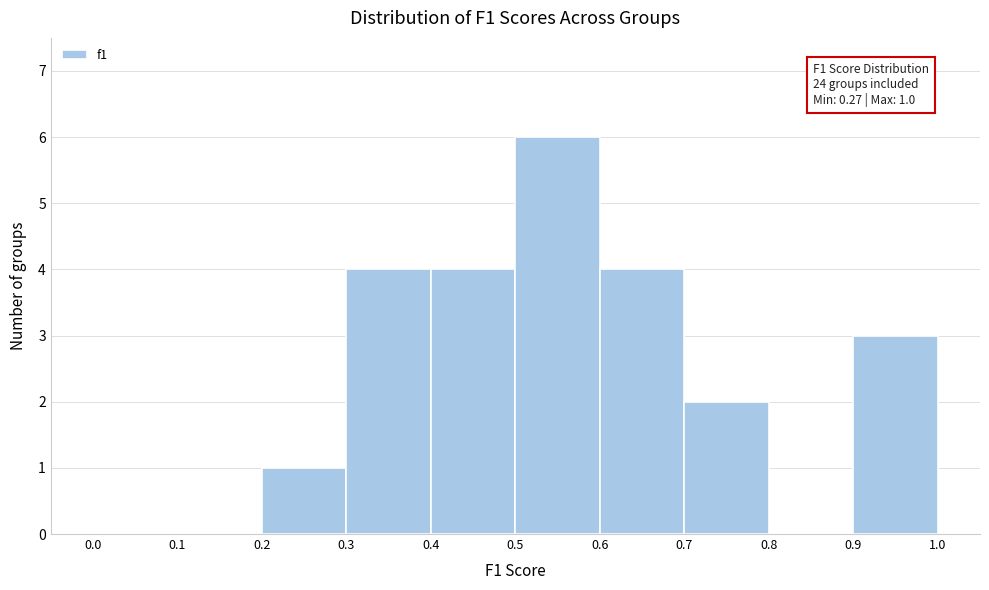

Over which range of the x-axis is the bar tallest?

0.5 to 0.6